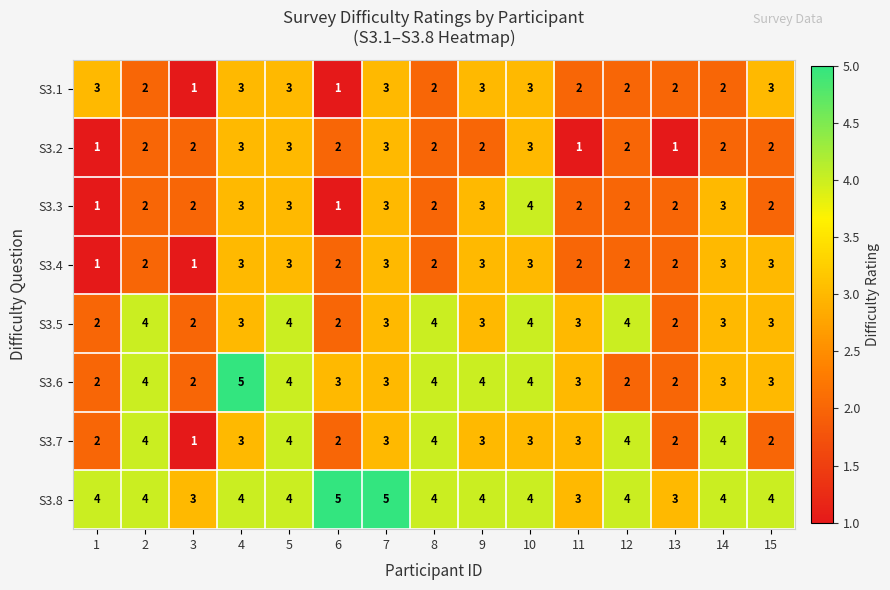

The value of S3.4 at 12 is 2. True or false?

True